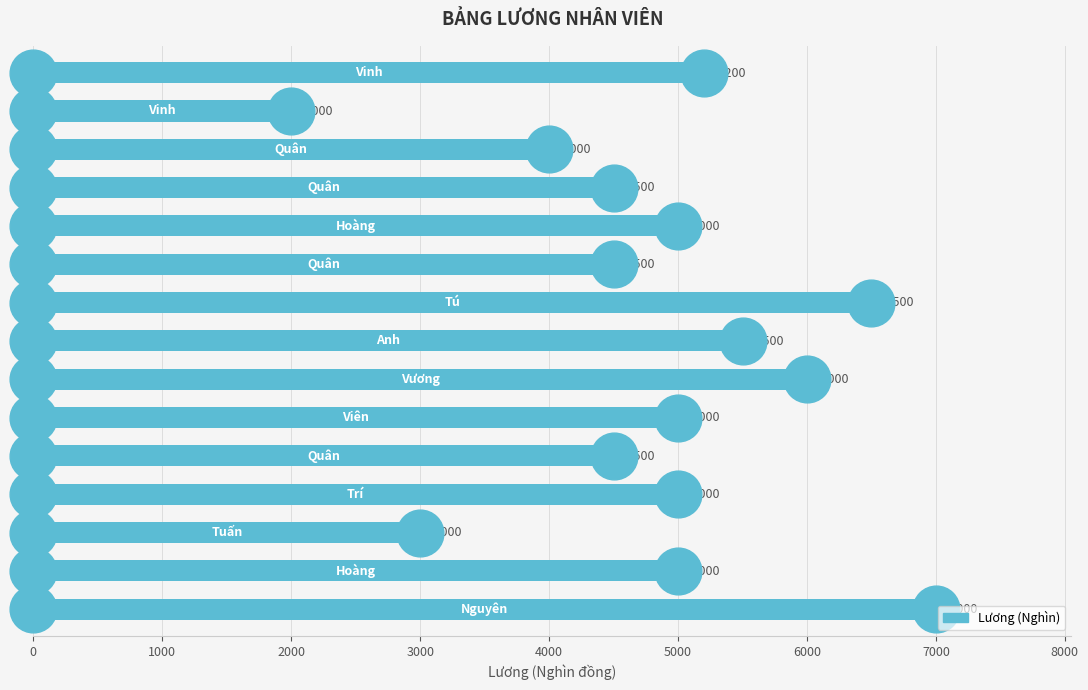

Reading bottom to top, what are all the values shown in this chart?

7000	5000	3000	5000	4500	5000	6000	5500	6500	4500	5000	4500	4000	2000	5200